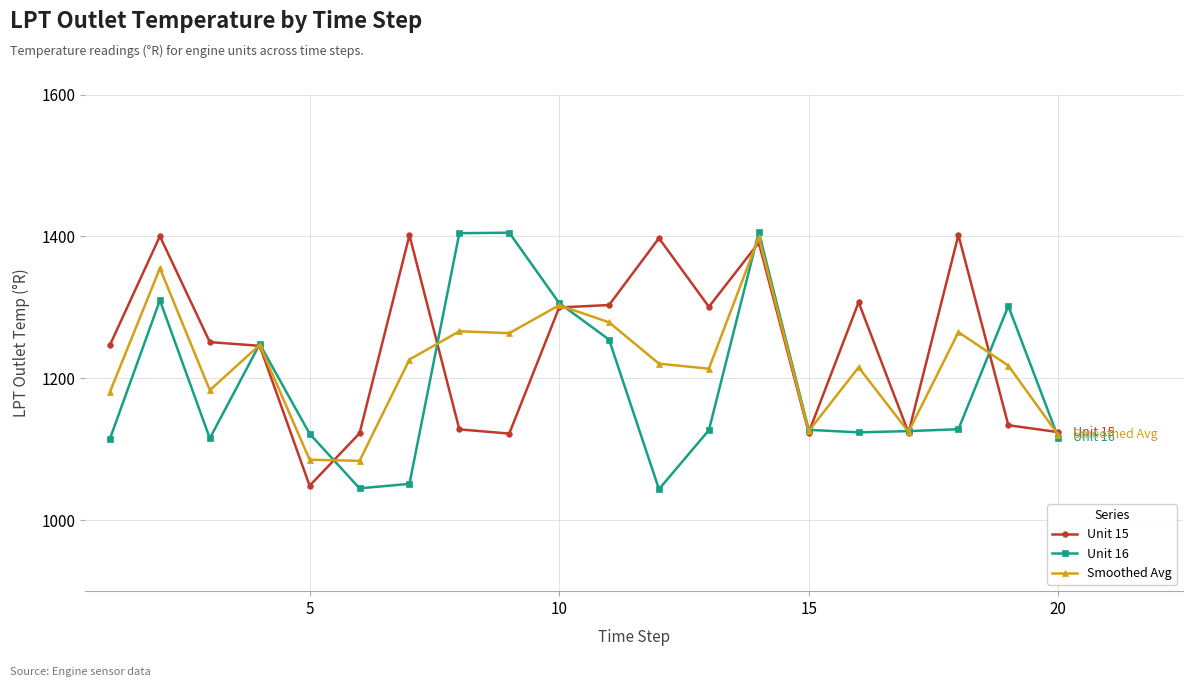

True or false: Smoothed Avg has more than 0 interior local peaks.

True